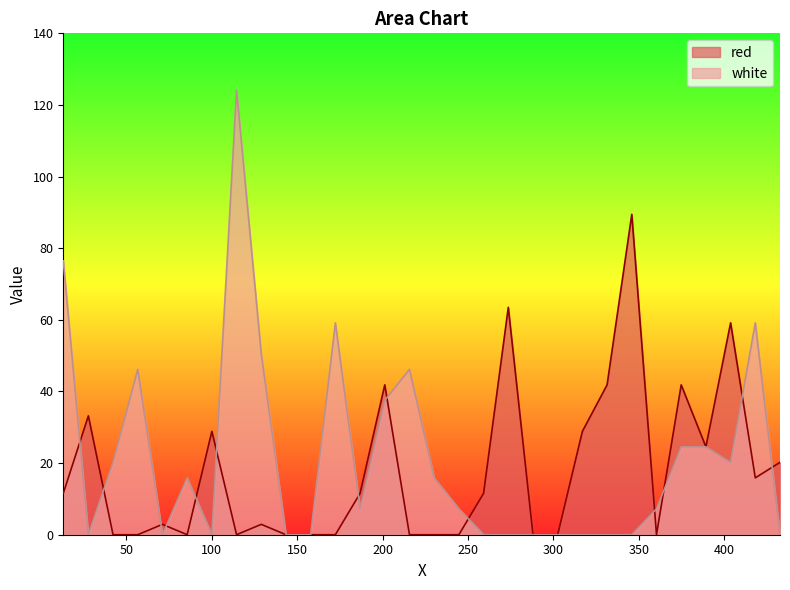

What is the label of the 12th point from the left?

172.3665